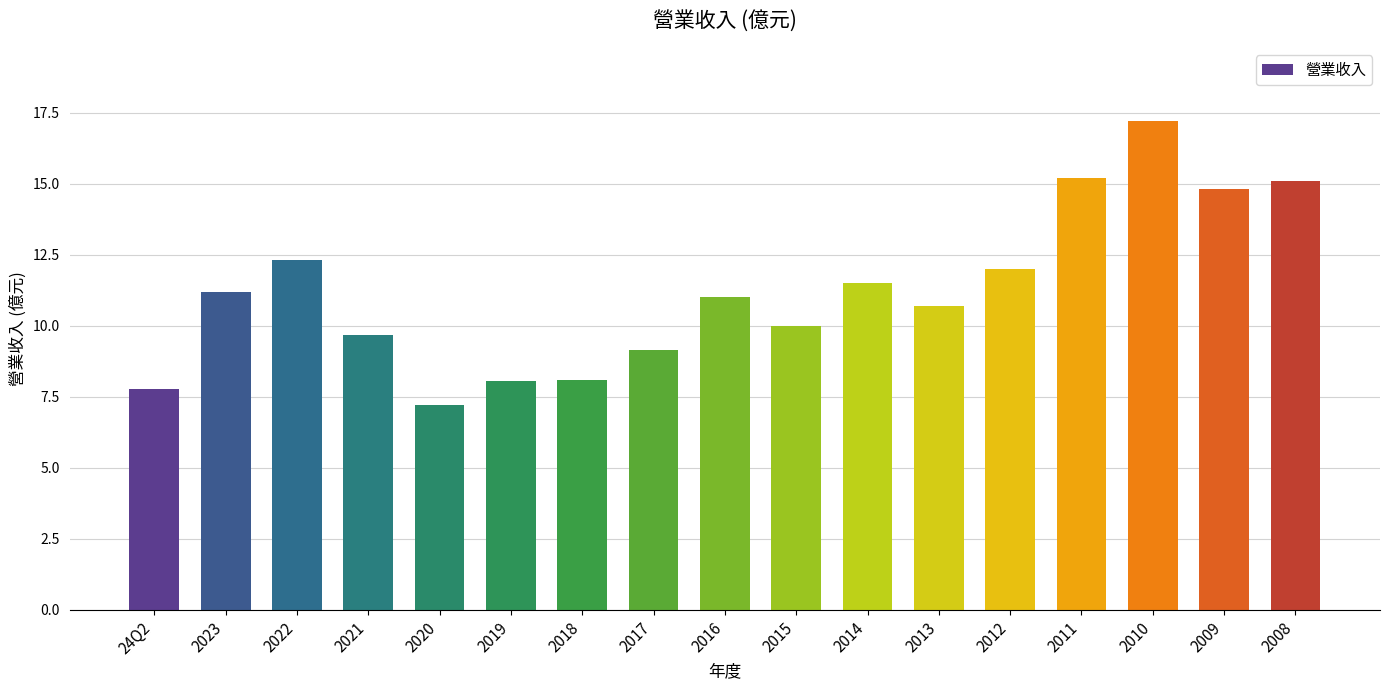

What is the ratio of the value at 2012 to the value at 2009?

0.8